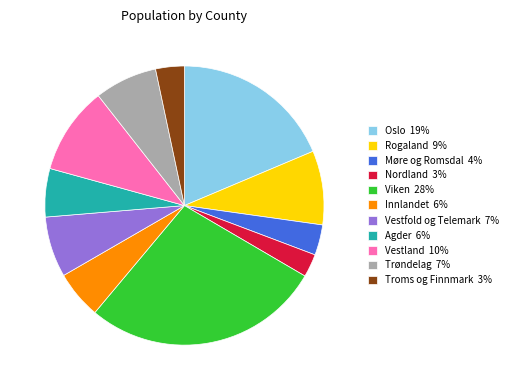

Approximately how many times larger is the value at Rogaland compared to Nordland?

3.2